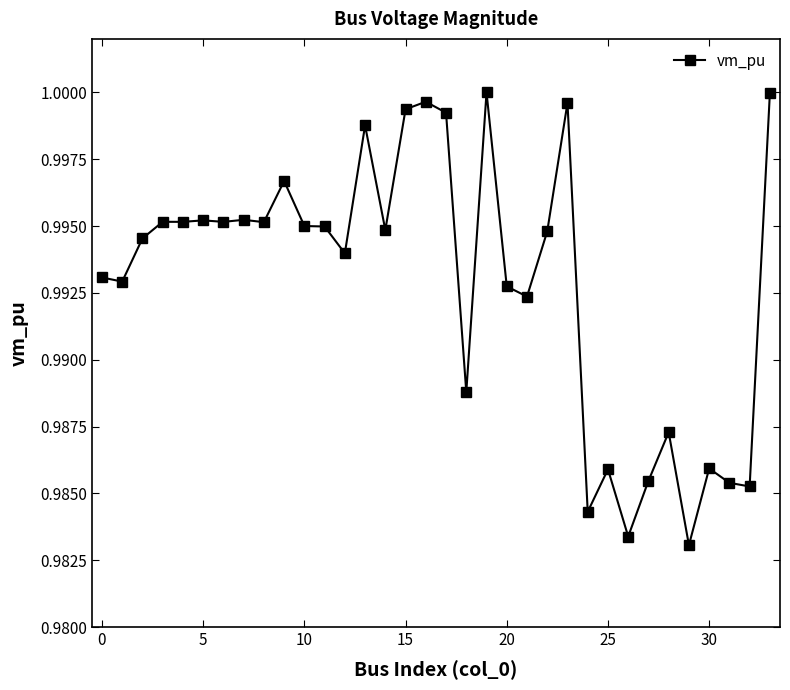

True or false: the data has more than 1 interior local peaks.

True